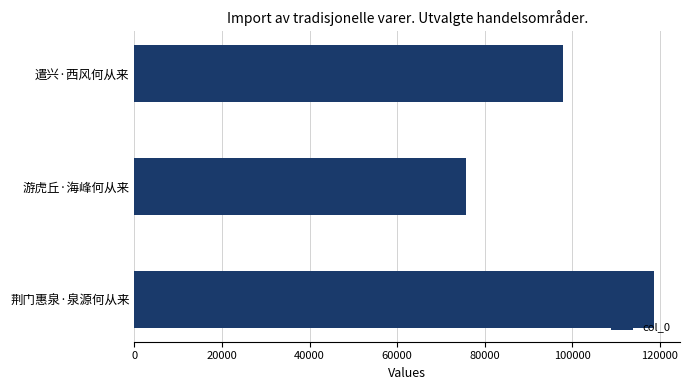

What value does the data have at 荆门惠泉·泉源何从来, to the nearest 10?

118660